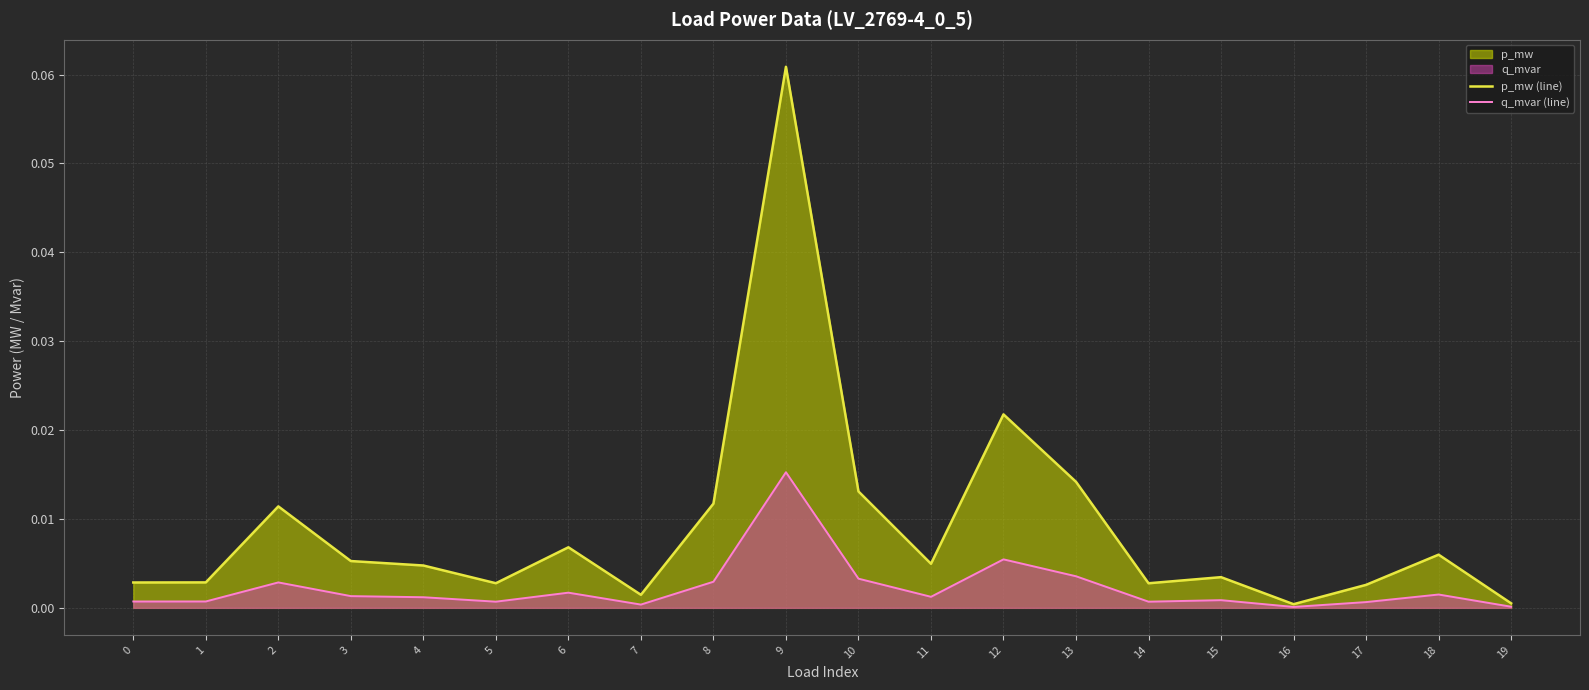

Rank the categories by p_mw (line) value from lowest to highest.

16, 19, 7, 17, 14, 5, 0, 1, 15, 4, 11, 3, 18, 6, 2, 8, 10, 13, 12, 9